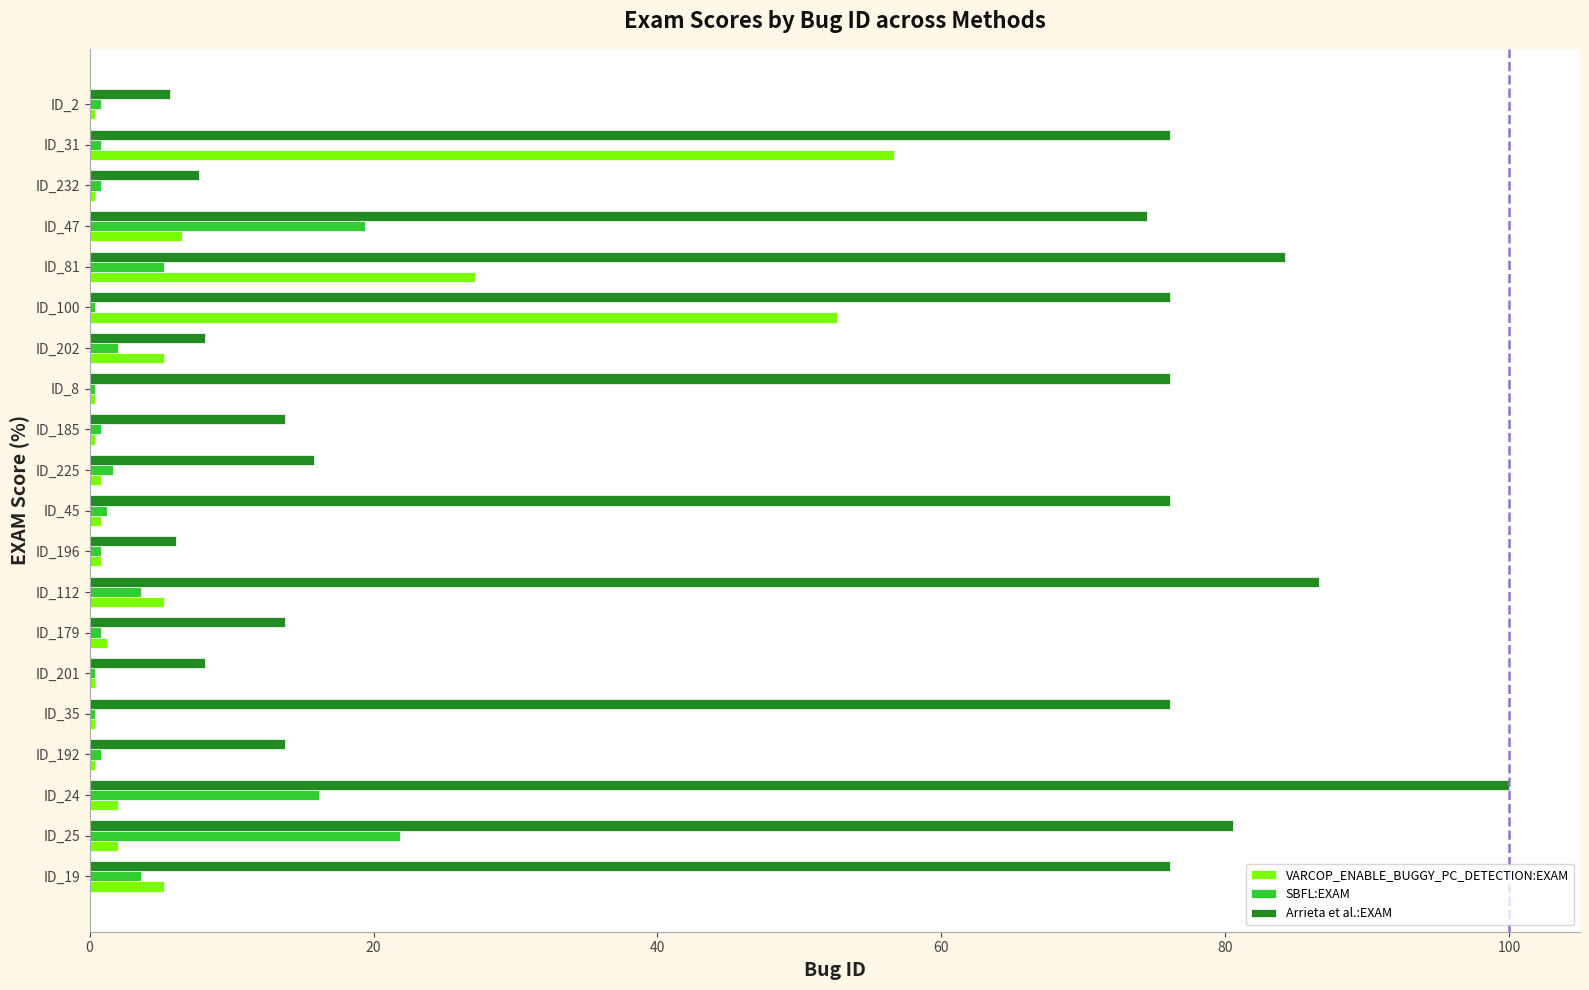

At how many categories does at least one series exceed 55?

11